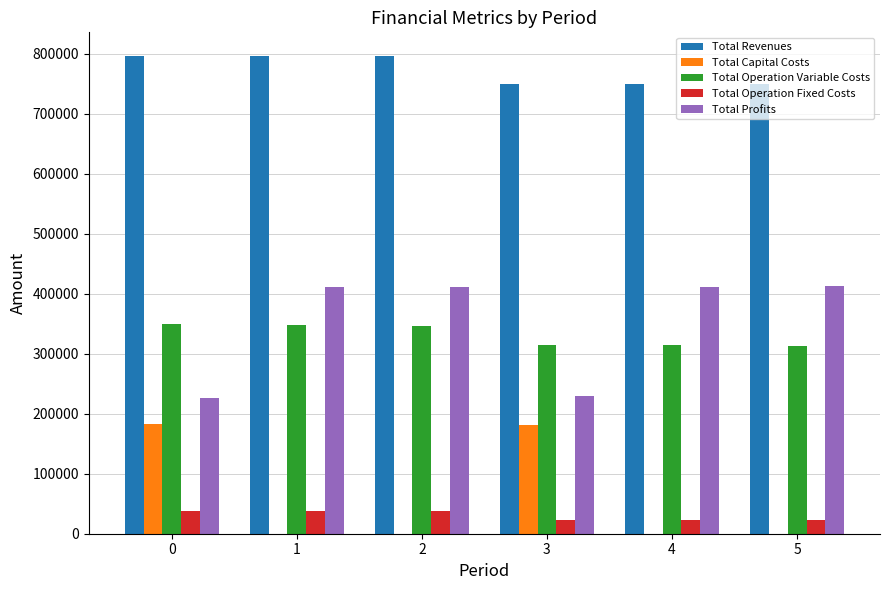

What is the maximum value for Total Profits?

412972.2